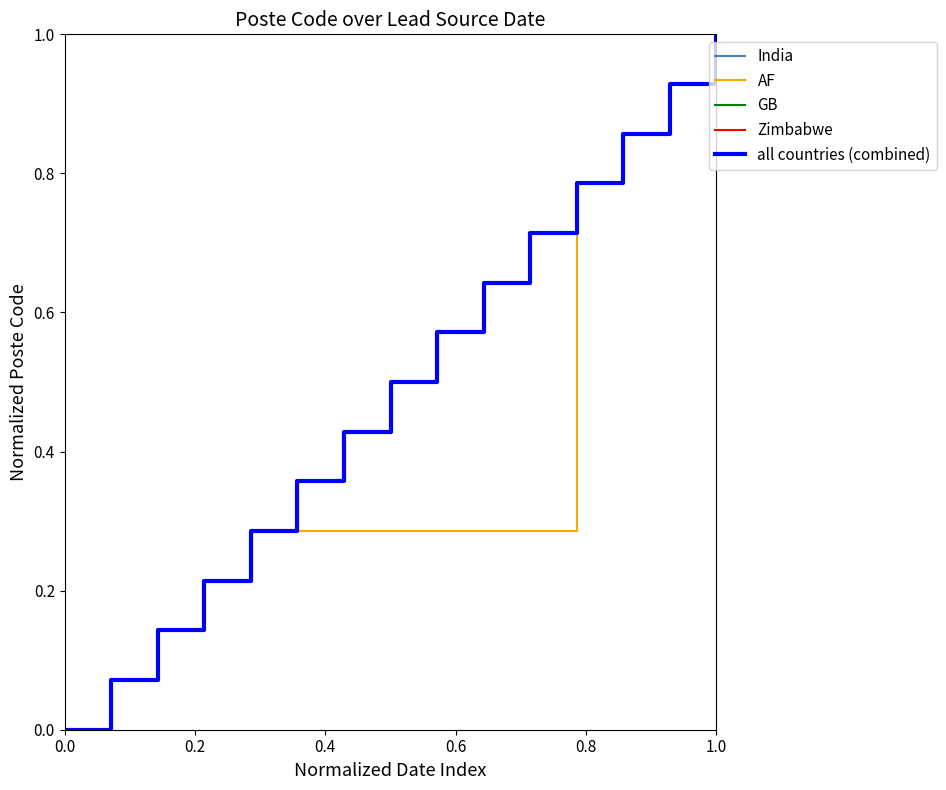

What is the value of the 7th point from the left?

0.4